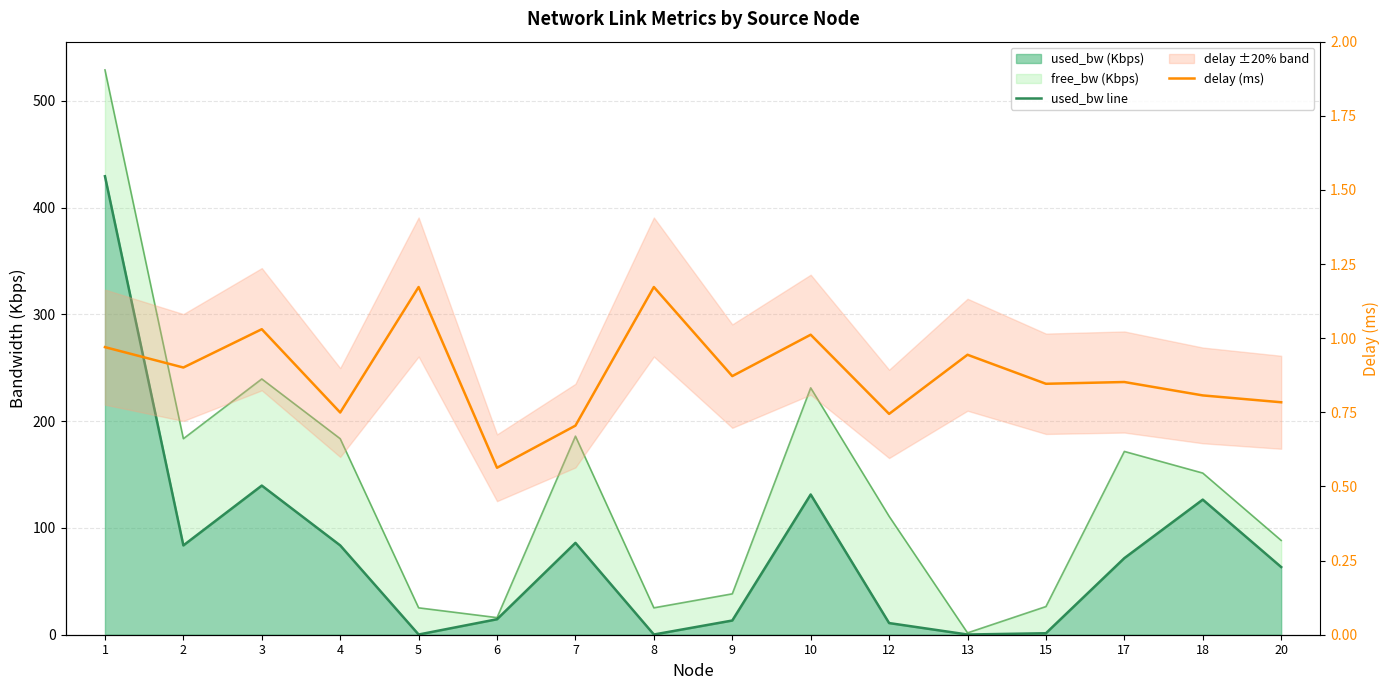

The value of used_bw line at 7 is 135.6. True or false?

False